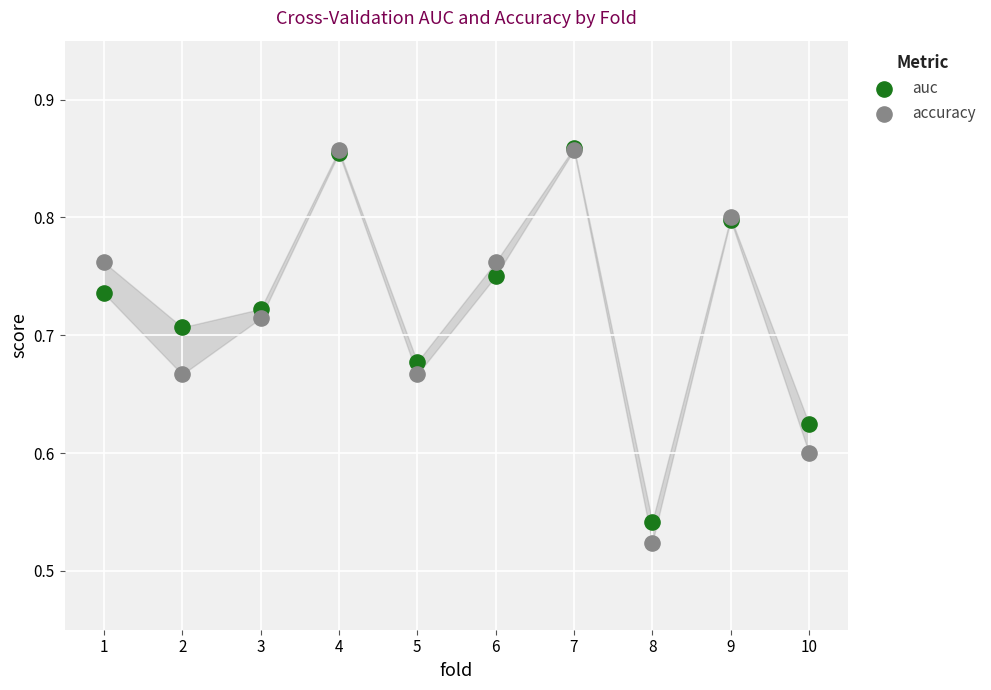

What are all the series names shown in the legend?

auc, accuracy